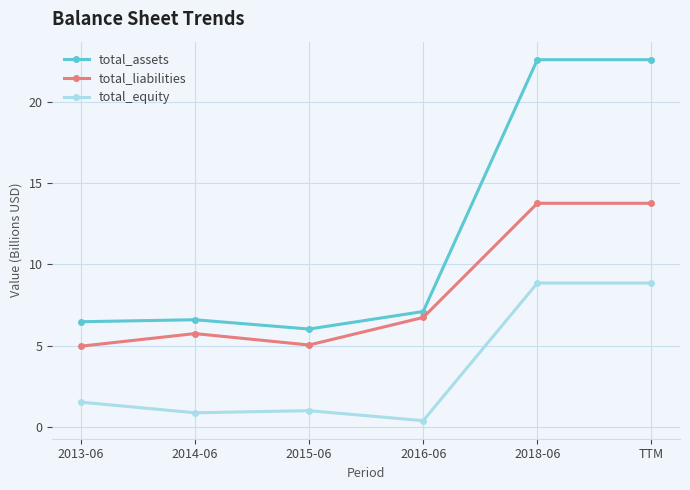

What is the difference between the total_liabilities values at 2016-06 and 2015-06?

1.7